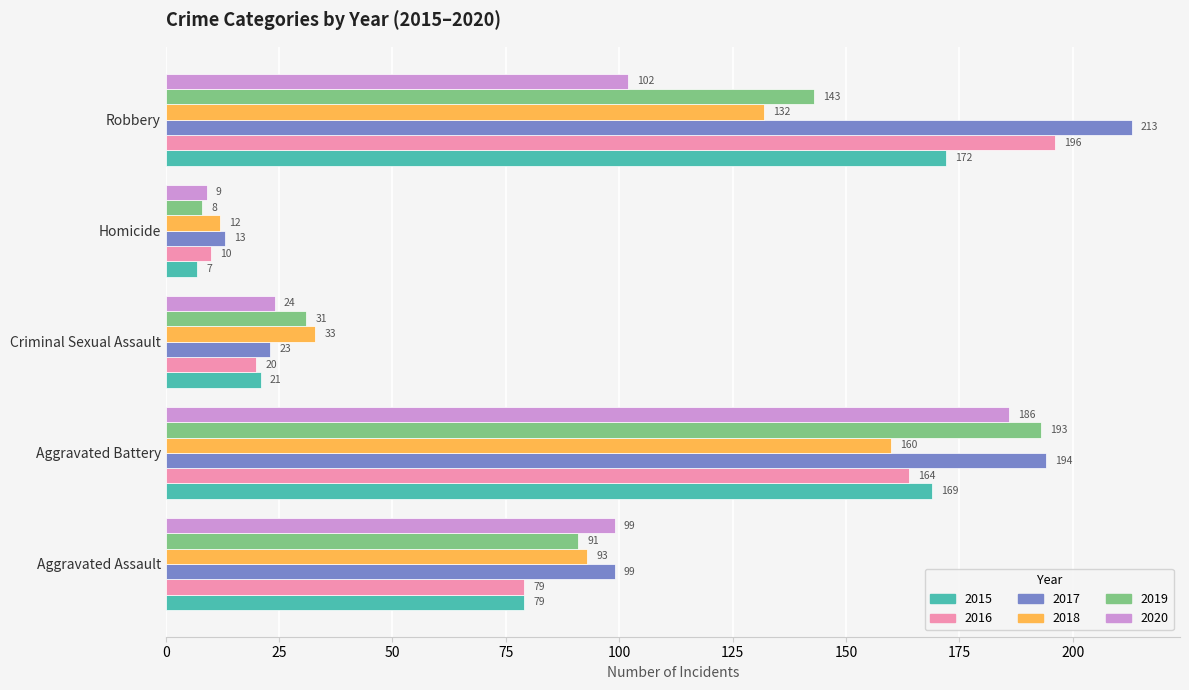

What is the lowest value of the 2017 series?

13